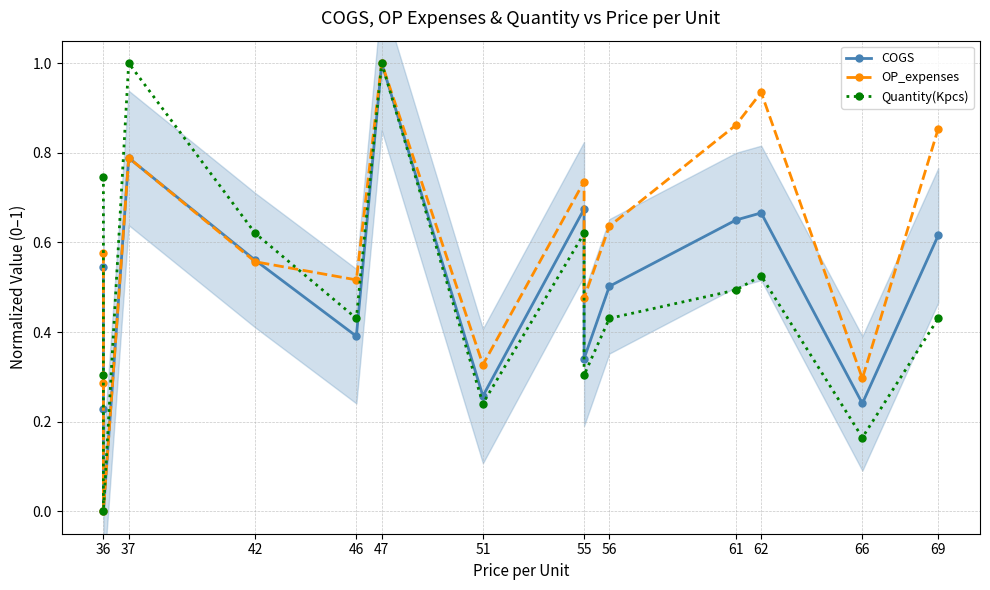

What is the average value of the COGS series?

0.5